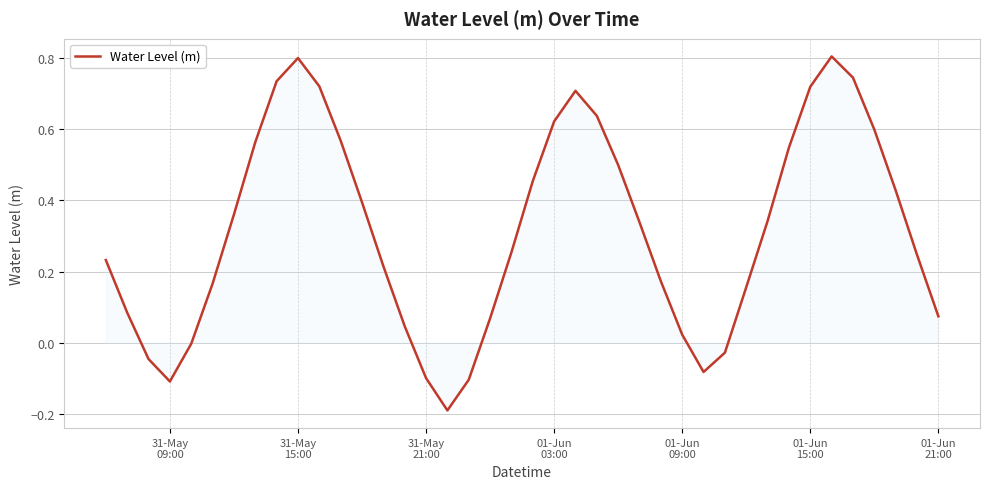

What is the maximum value shown in the chart?

0.8